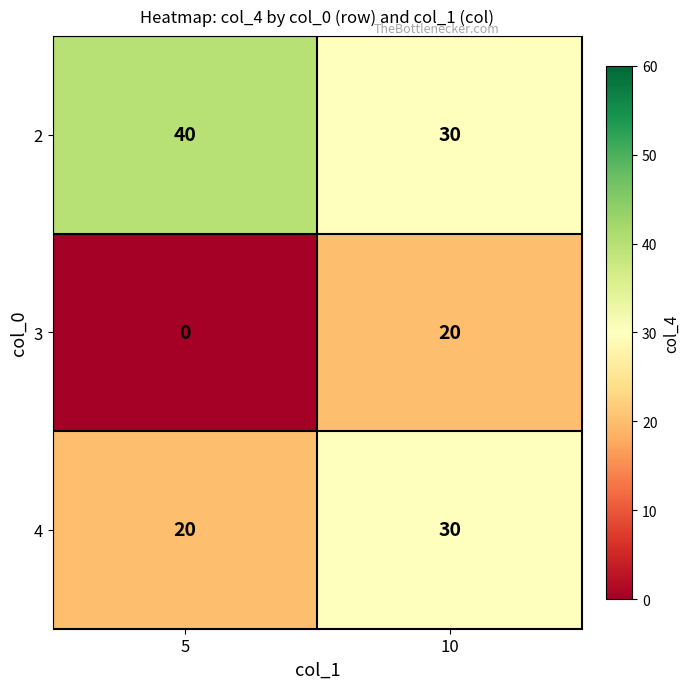

At how many categories does at least one series exceed 18?

2